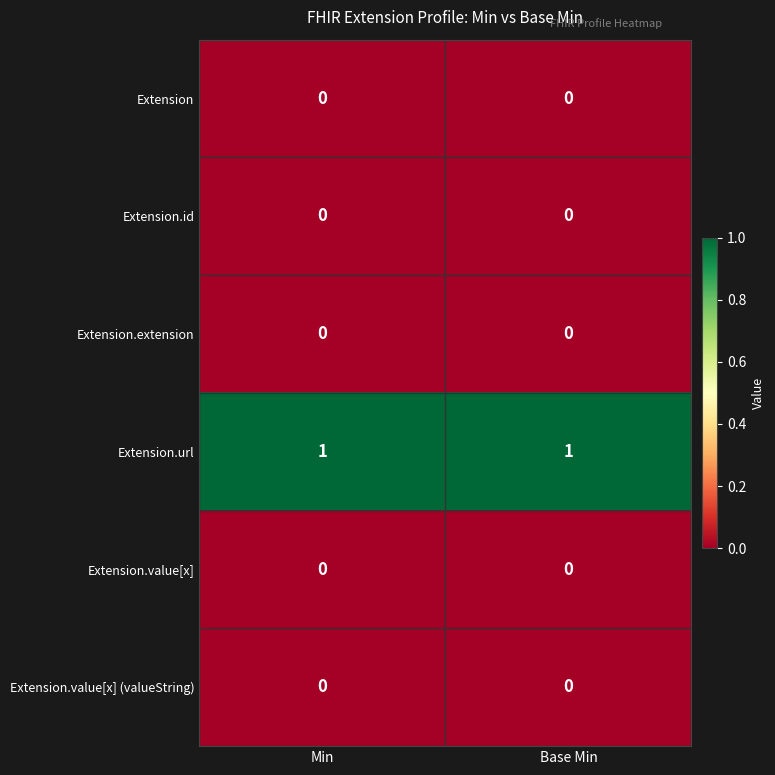

The value of Extension at Min is 0. True or false?

True